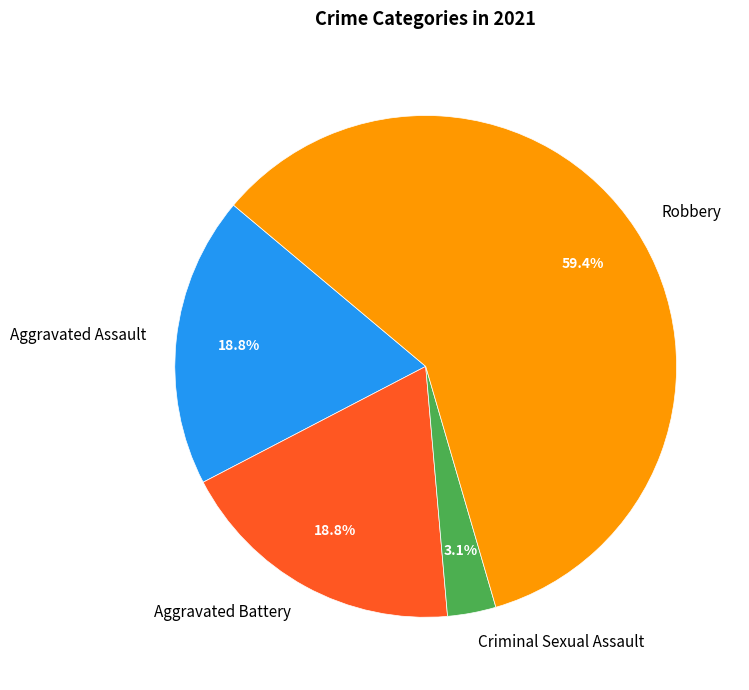

Count the number of slices in the pie.

4